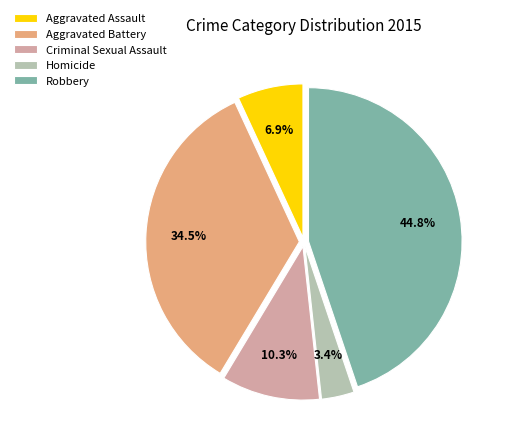

Which has a higher value, Robbery or Aggravated Assault?

Robbery